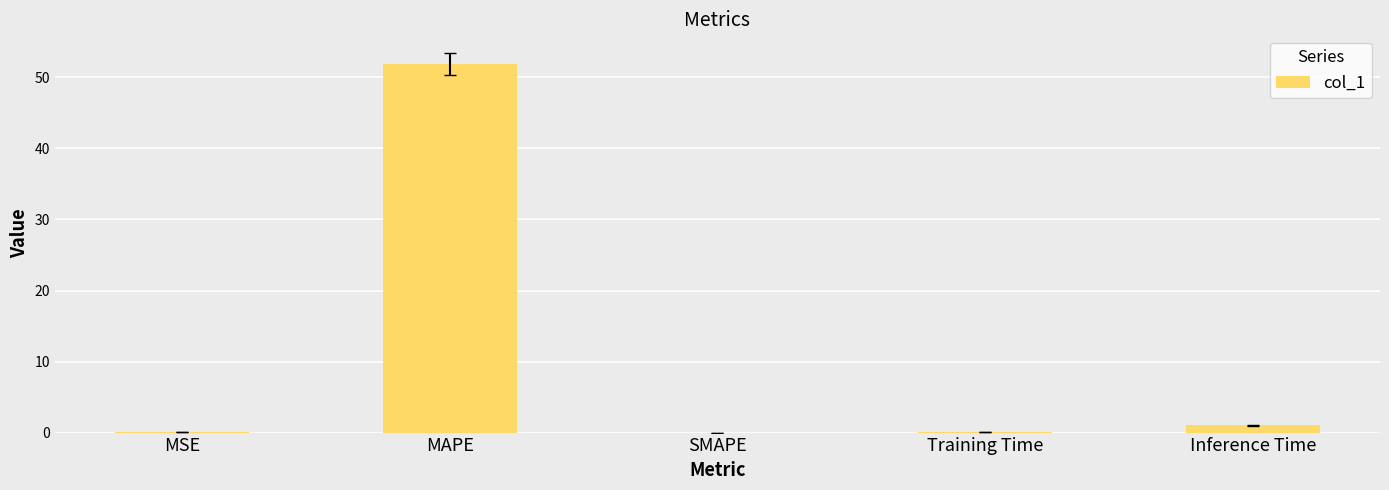

Which category has the highest value across all series?

MAPE